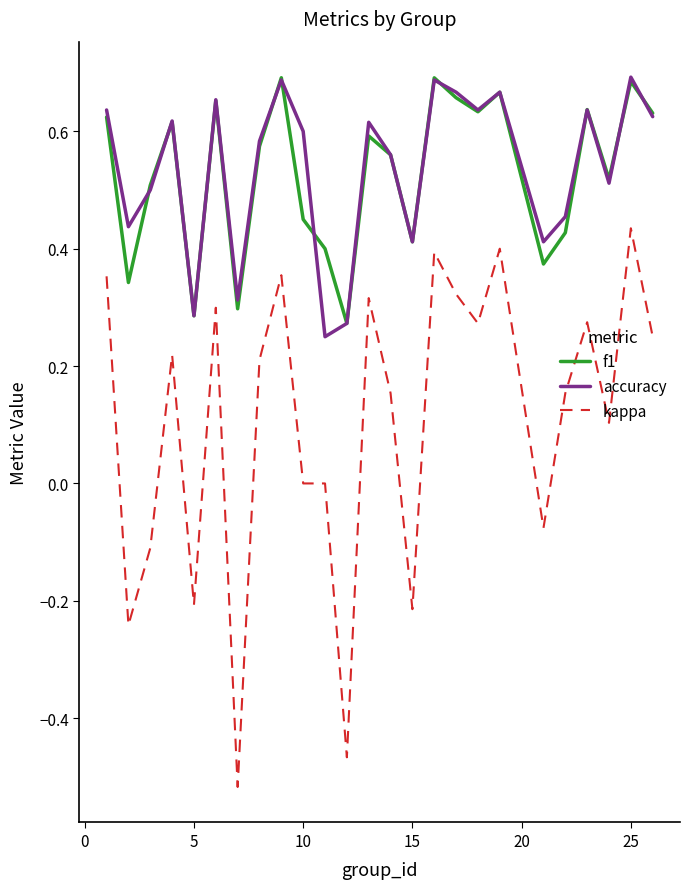

True or false: kappa and f1 cross at least once.

False